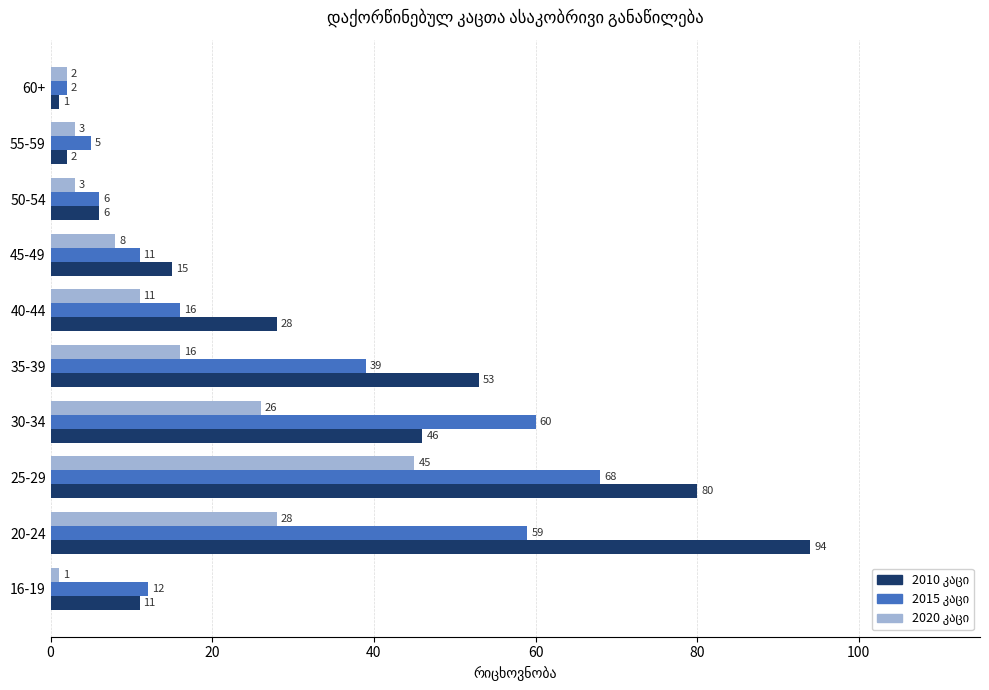

At how many categories does at least one series exceed 43?

4